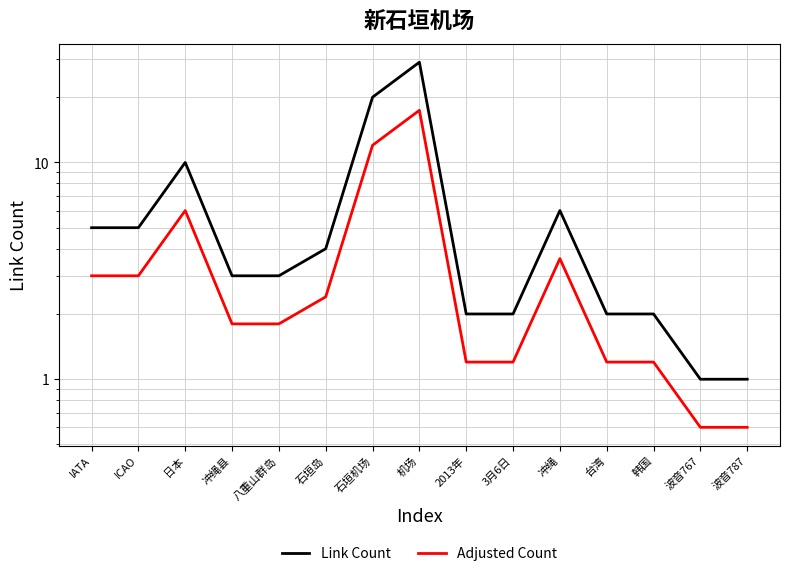

What is the label of the 15th point from the right?

IATA